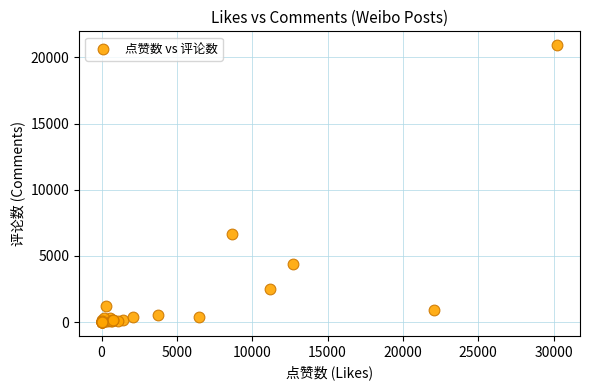

What Y value in the scatter plot is closest to 10461?

6682